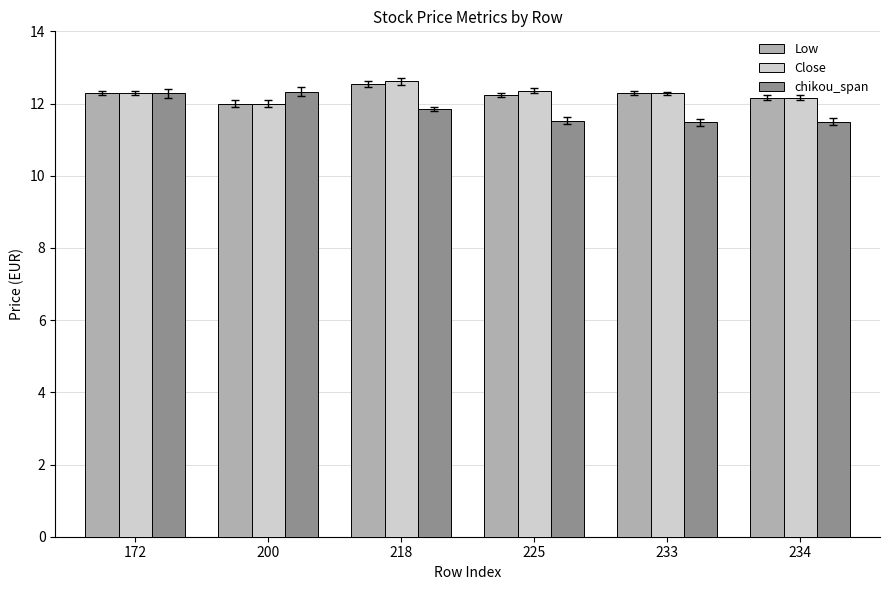

What is the greatest value displayed?

12.6